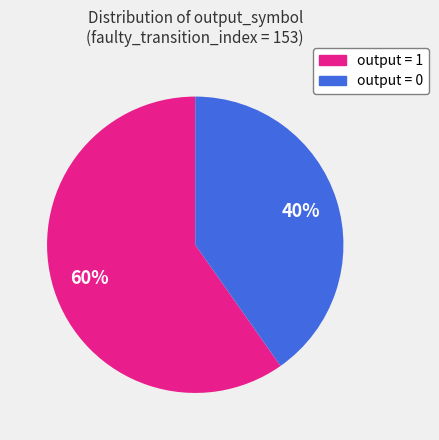

To the nearest percent, what is the difference between the largest and smallest slice percentages?

20%